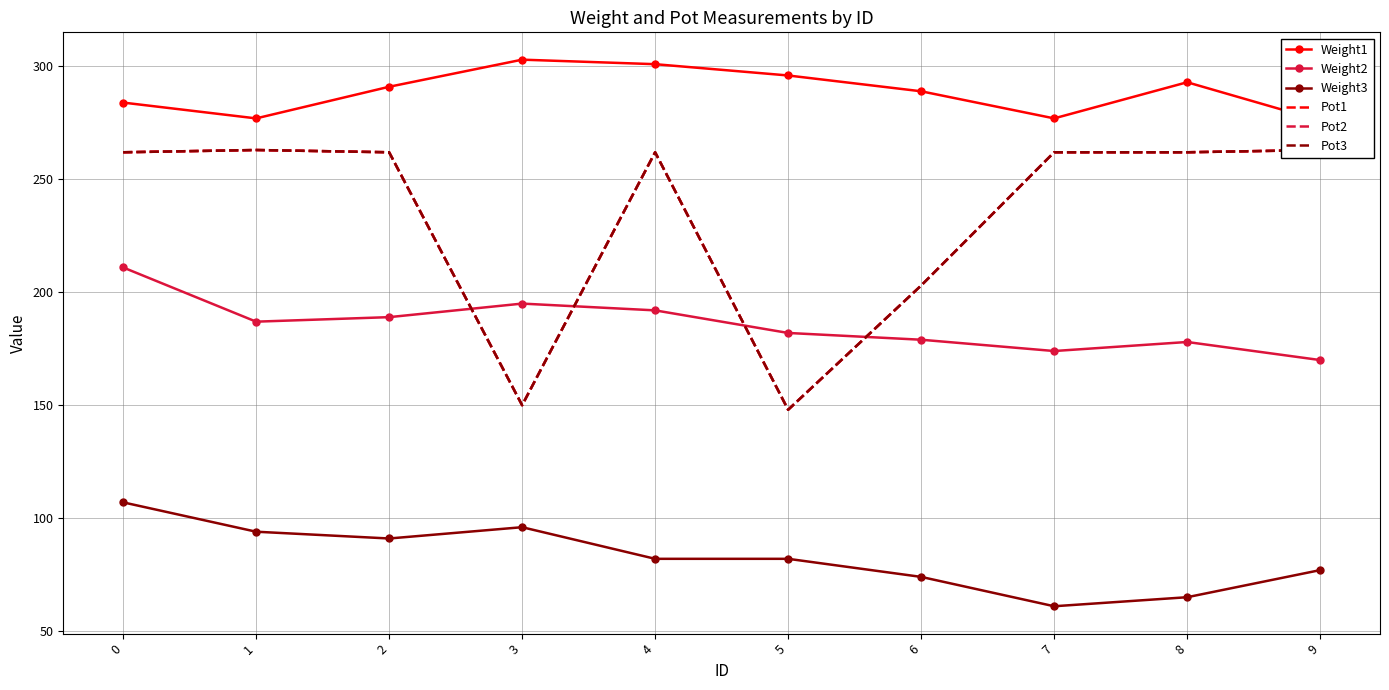

How many data points in Pot3 are less than 262?

3